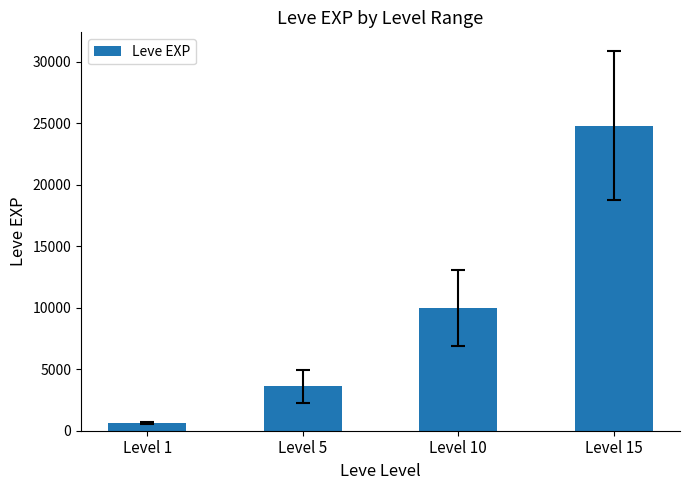

How many values are between 3600 and 24790?

3